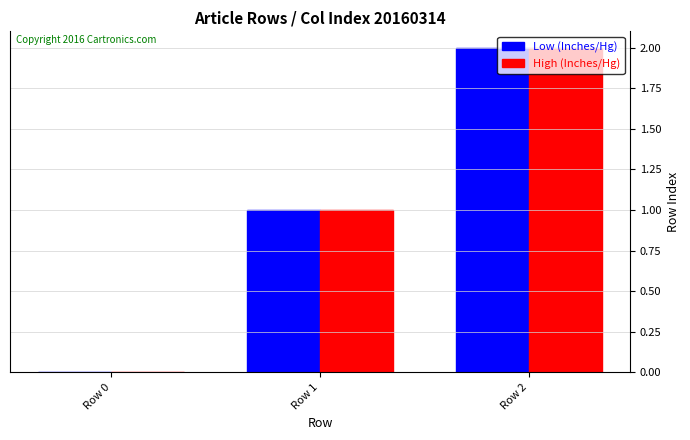

Are the bars horizontal?

No